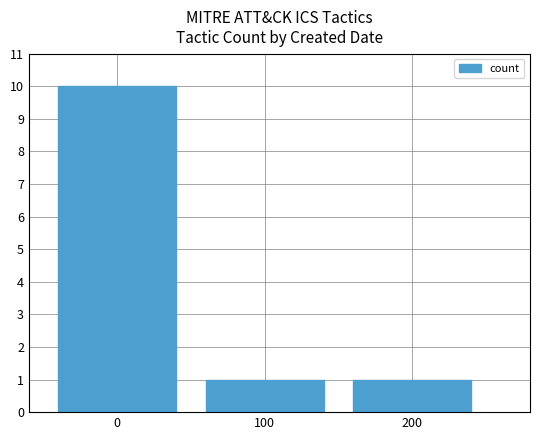

Reading left to right, transcribe all the data shown in this chart.

0=10	100=1	200=1